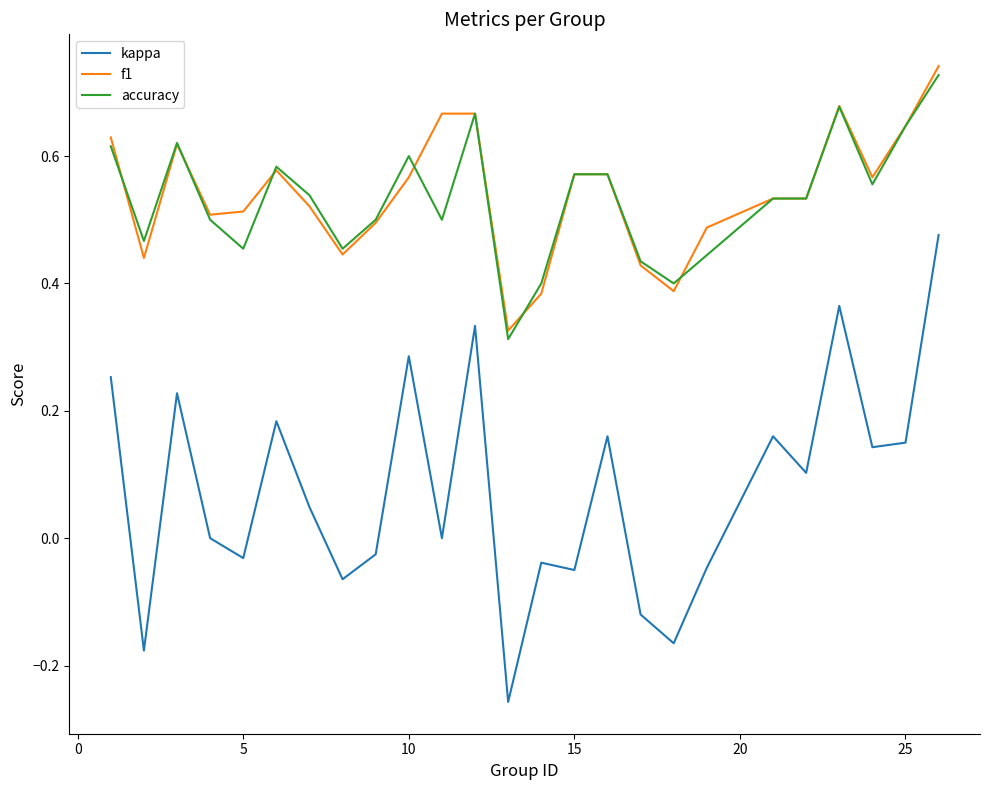

True or false: kappa and f1 cross at least once.

False